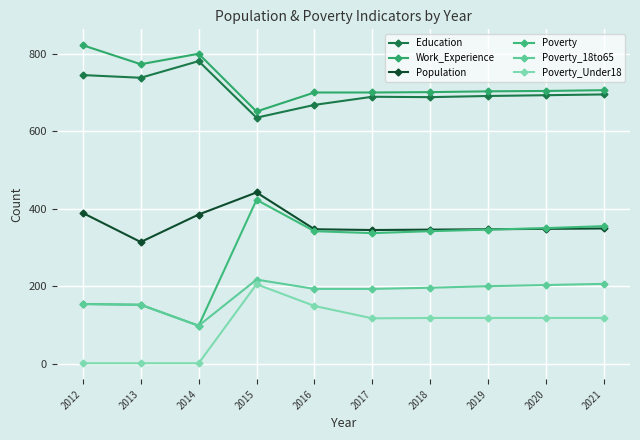

At which label does Work_Experience reach its peak?

2012